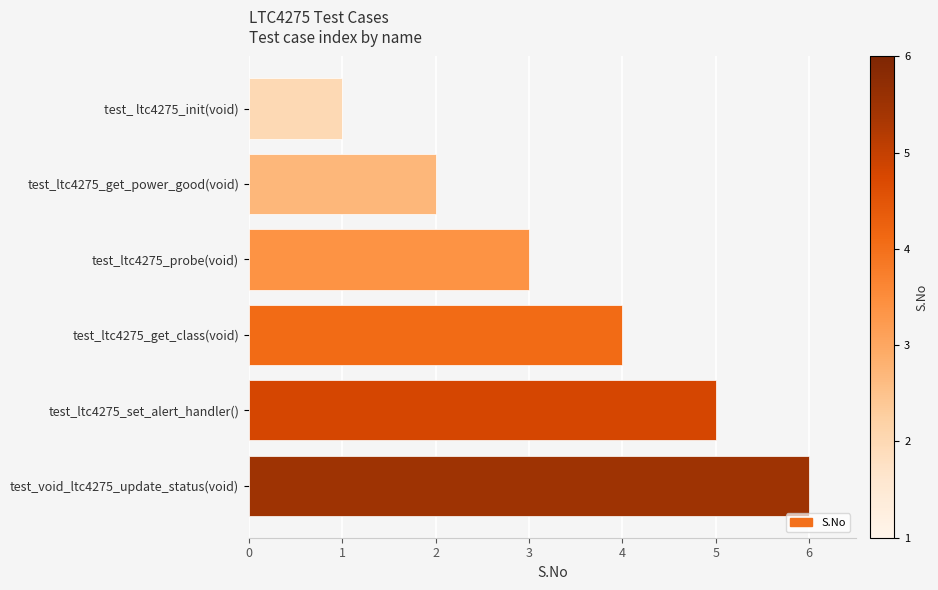

Rank the categories by value from lowest to highest.

test_ ltc4275_init(void), test_ltc4275_get_power_good(void), test_ltc4275_probe(void), test_ltc4275_get_class(void), test_ltc4275_set_alert_handler(), test_void_ltc4275_update_status(void)